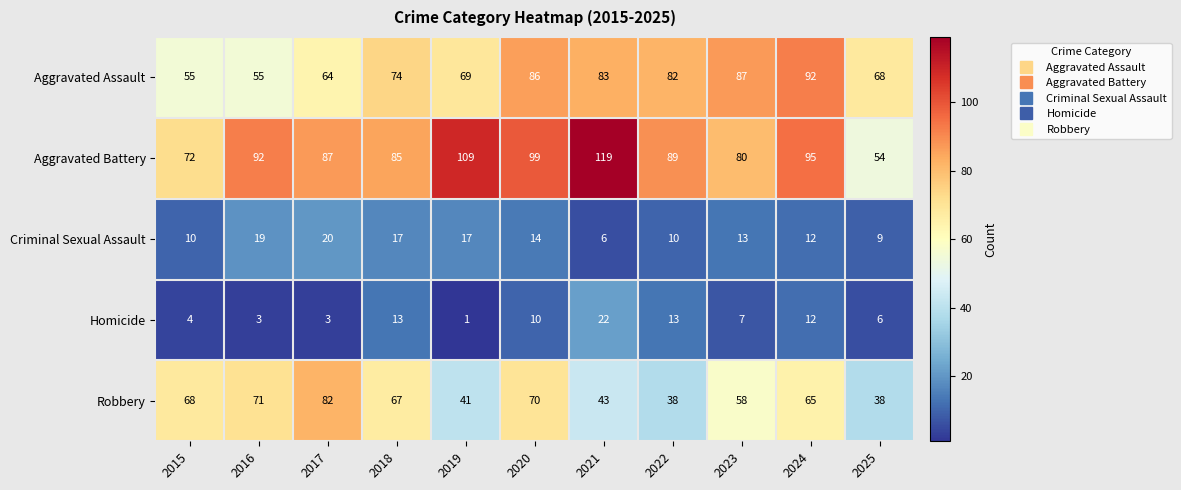

What is the maximum value shown in the chart?

119